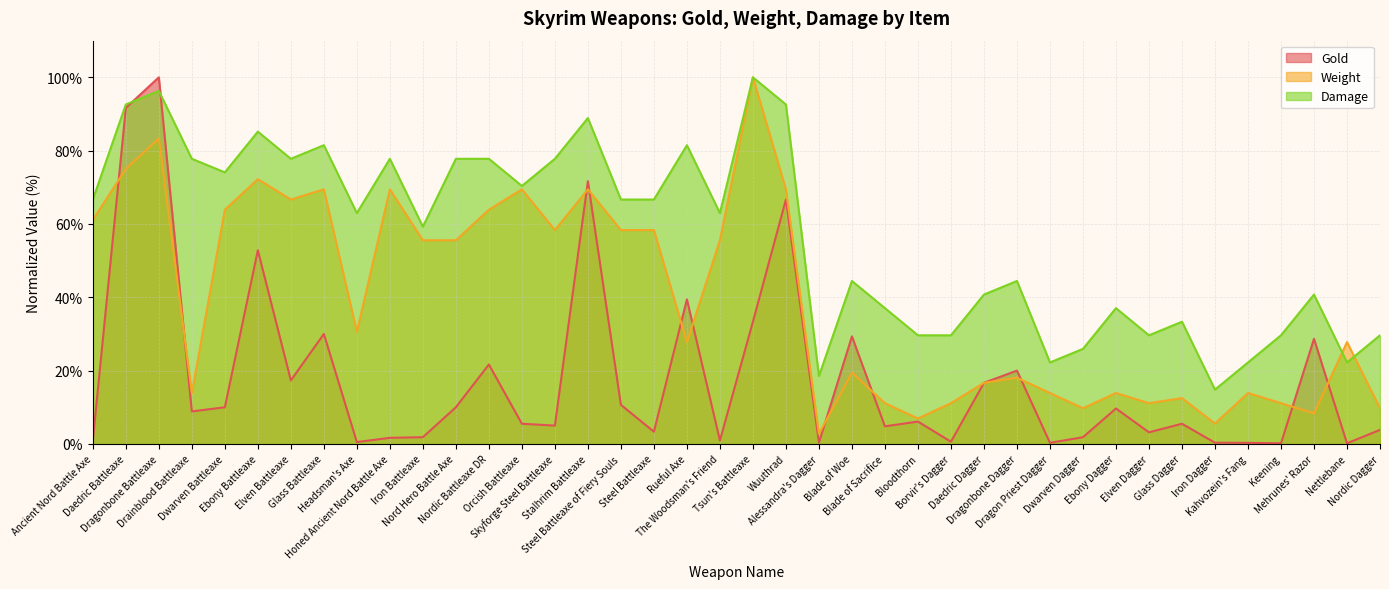

At which label does Damage reach its peak?

Tsun's Battleaxe